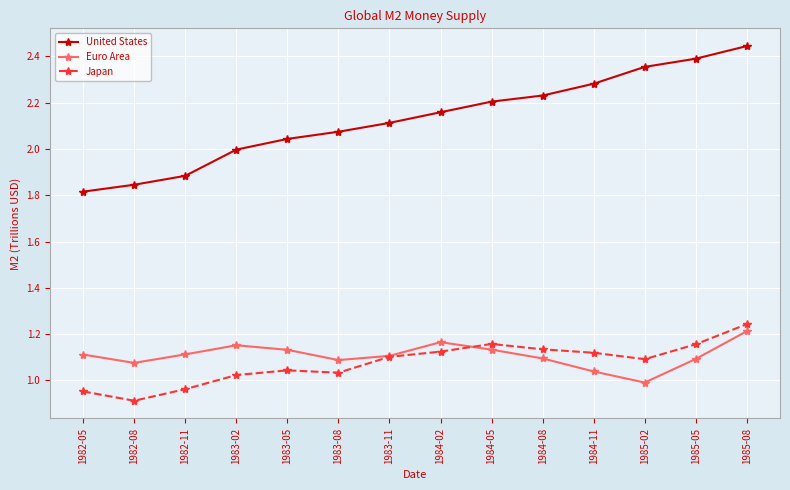

After their last crossing, which series has the higher values: Euro Area or Japan?

Japan